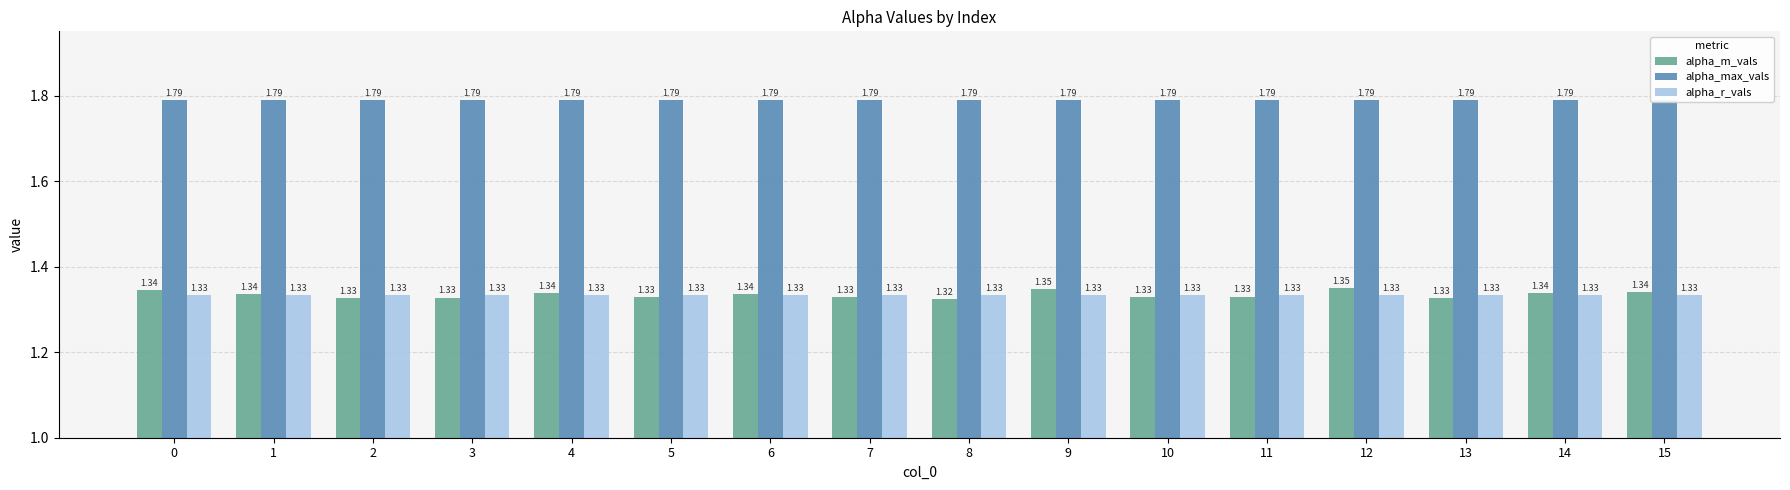

Reading left to right, list all the values displayed in this chart.

alpha_m_vals: 1.3	1.3	1.3	1.3	1.3	1.3	1.3	1.3	1.3	1.3	1.3	1.3	1.4	1.3	1.3	1.3
alpha_max_vals: 1.8	1.8	1.8	1.8	1.8	1.8	1.8	1.8	1.8	1.8	1.8	1.8	1.8	1.8	1.8	1.8
alpha_r_vals: 1.3	1.3	1.3	1.3	1.3	1.3	1.3	1.3	1.3	1.3	1.3	1.3	1.3	1.3	1.3	1.3